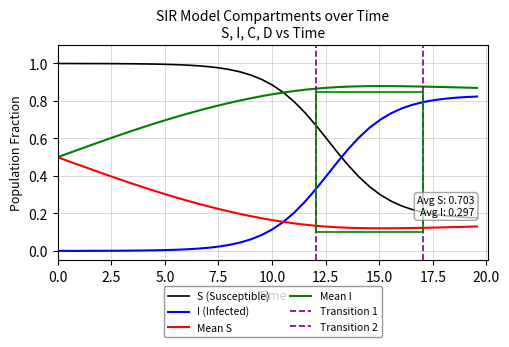

True or false: I (Infected) and Mean I intersect in this chart.

False